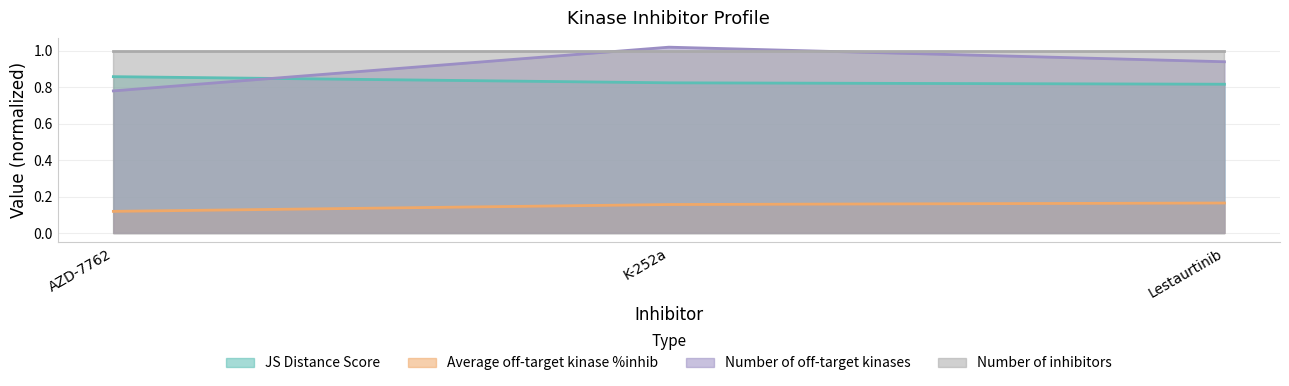

What is the minimum value for Average off-target kinase %inhib?

0.1